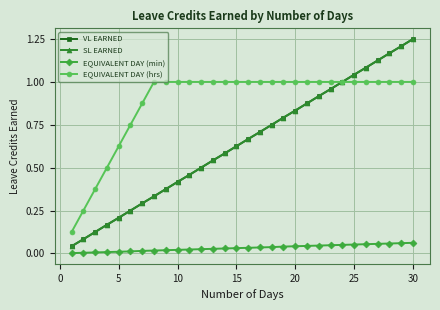

Does the chart display data point markers on the line(s)?

Yes